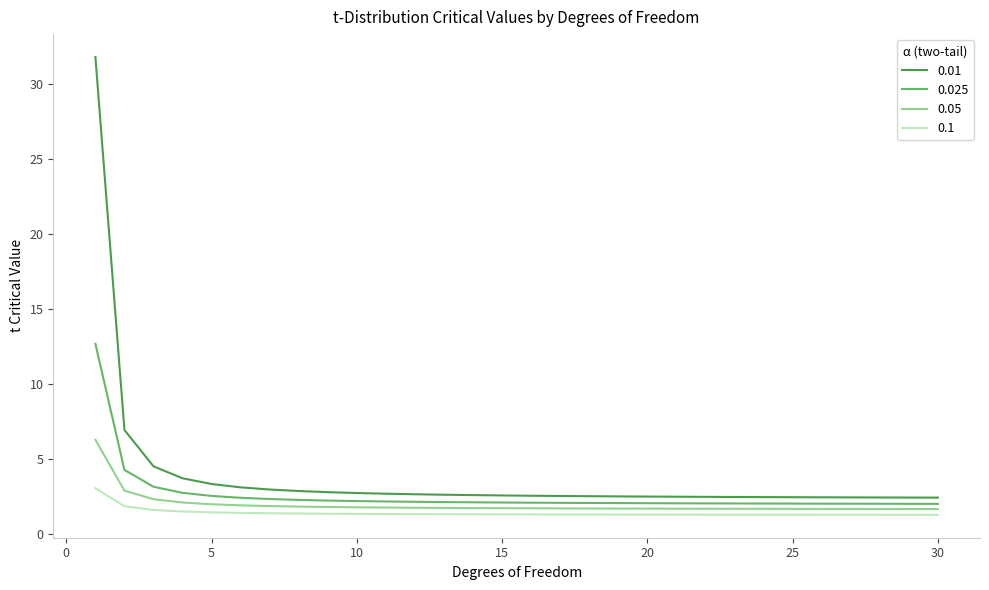

True or false: 0.025 and 0.05 intersect in this chart.

False